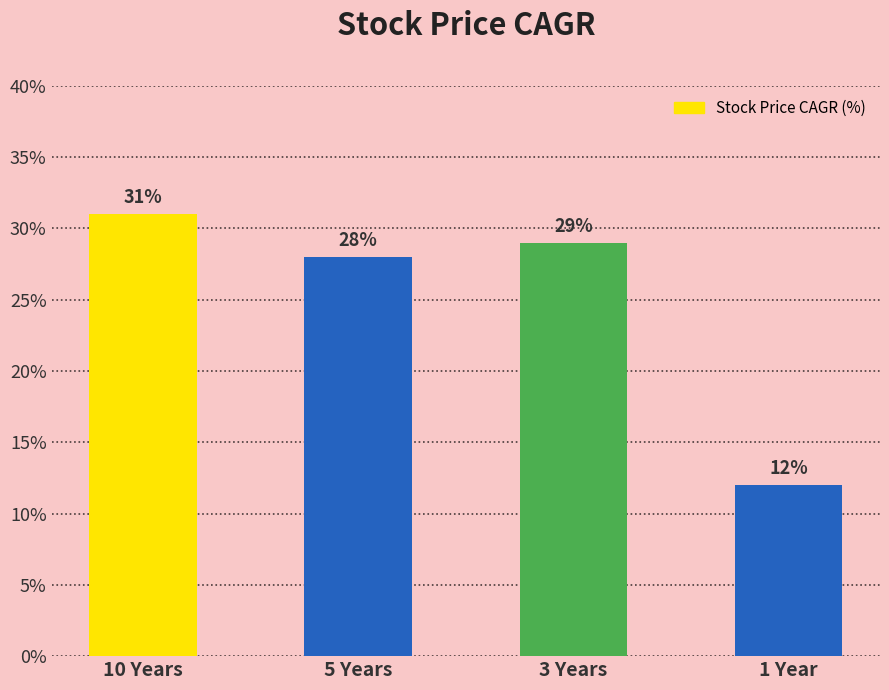

Read the value at 3 Years.

29